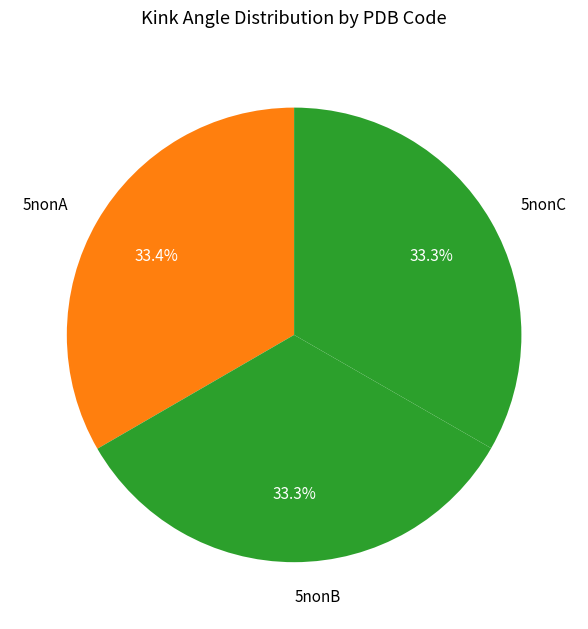

How many slices are in this pie chart?

3